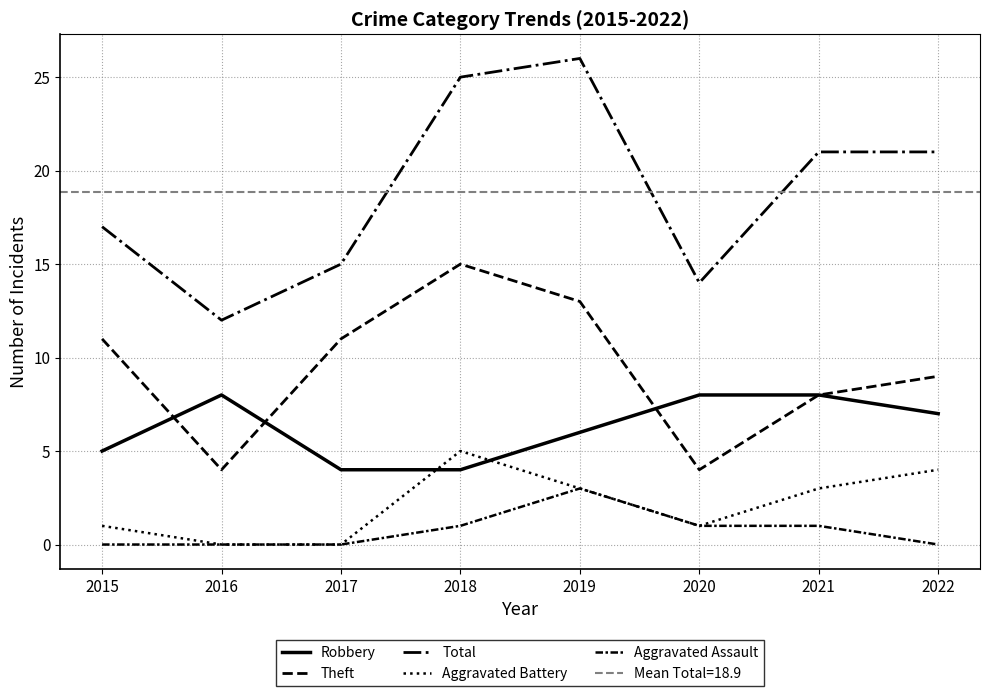

At how many categories does at least one series exceed 14?

6